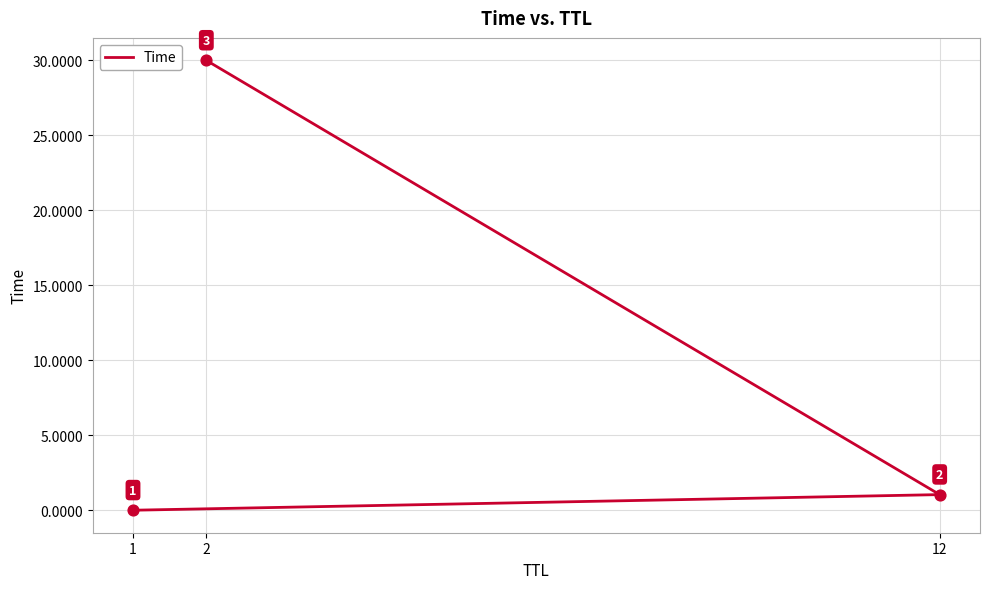

What is the change in value from 12 to 2?

+29.0